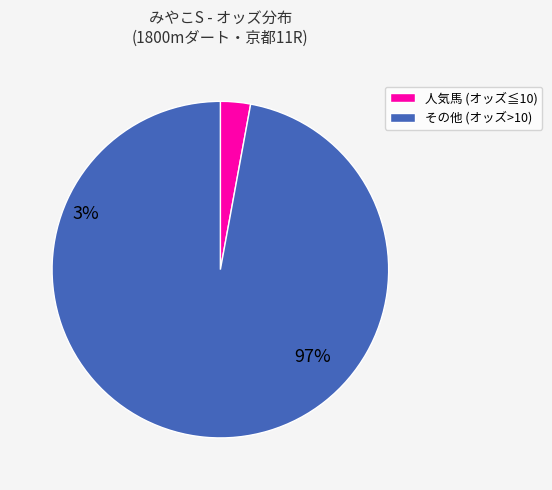

How many segments does this pie chart have?

2